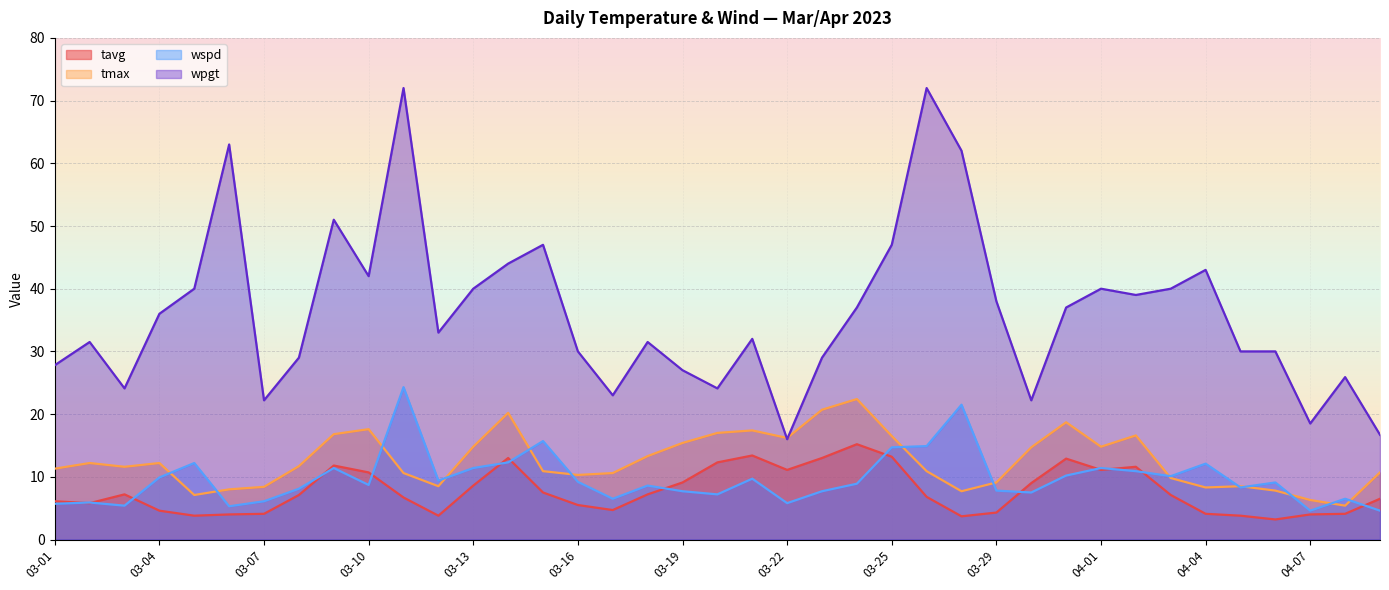

What is the label of the 28th point from the left?

03-29